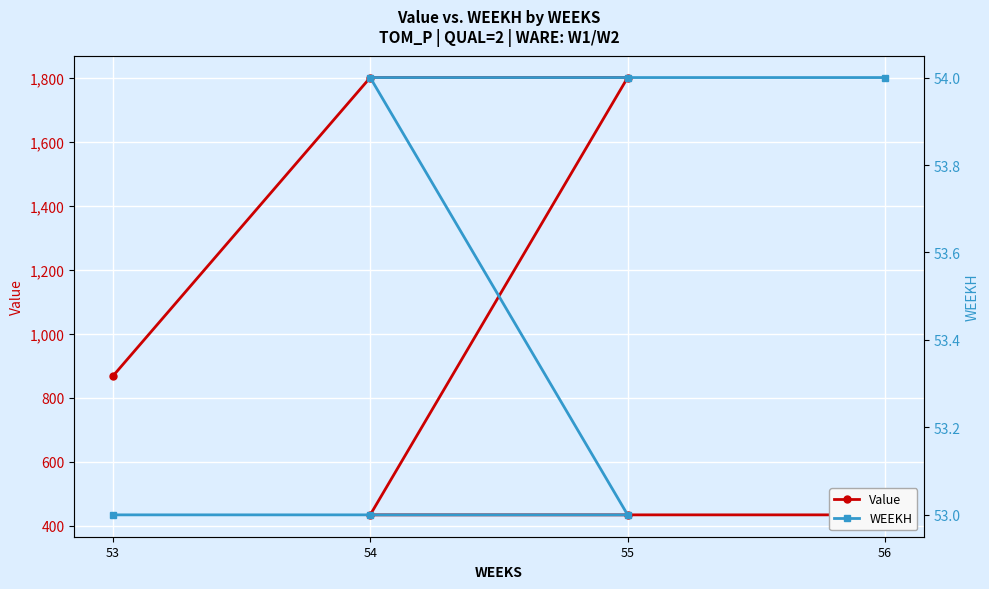

What is the sum of the Value values at 4 and 55?

2236.2